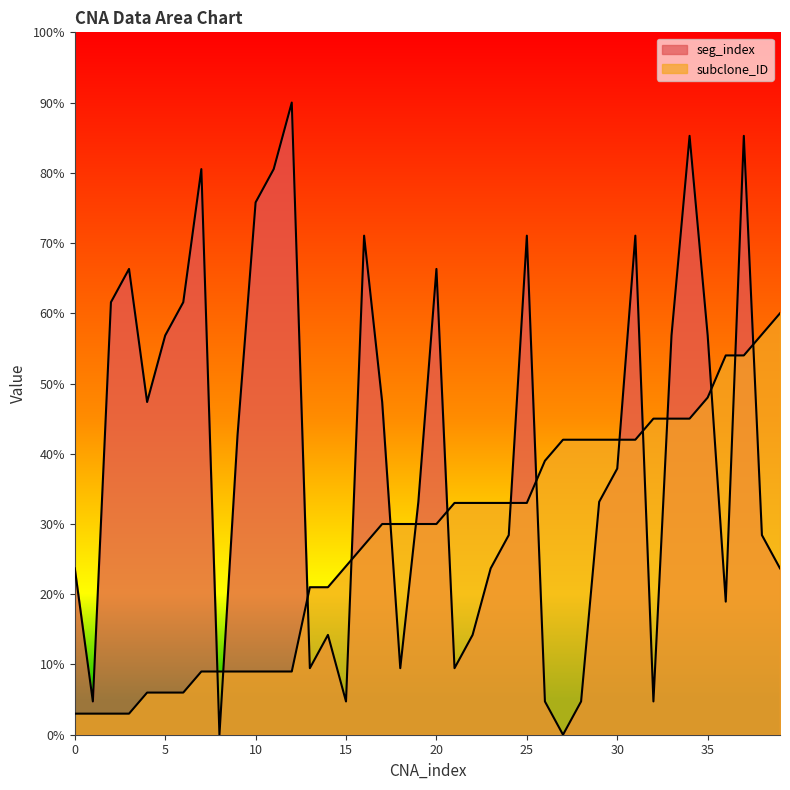

What are all the series names shown in the legend?

seg_index, subclone_ID